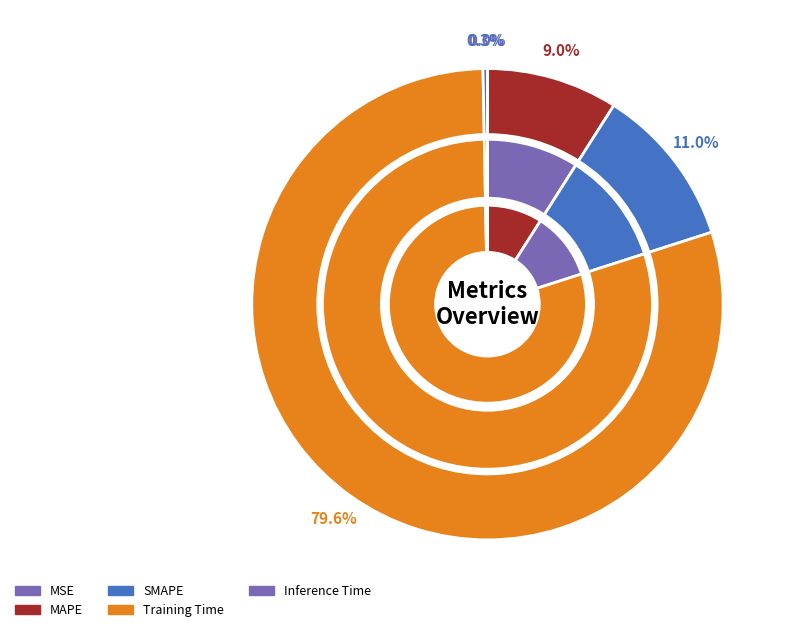

To the nearest percent, what is the difference between the MAPE and MSE slice percentages?

9%